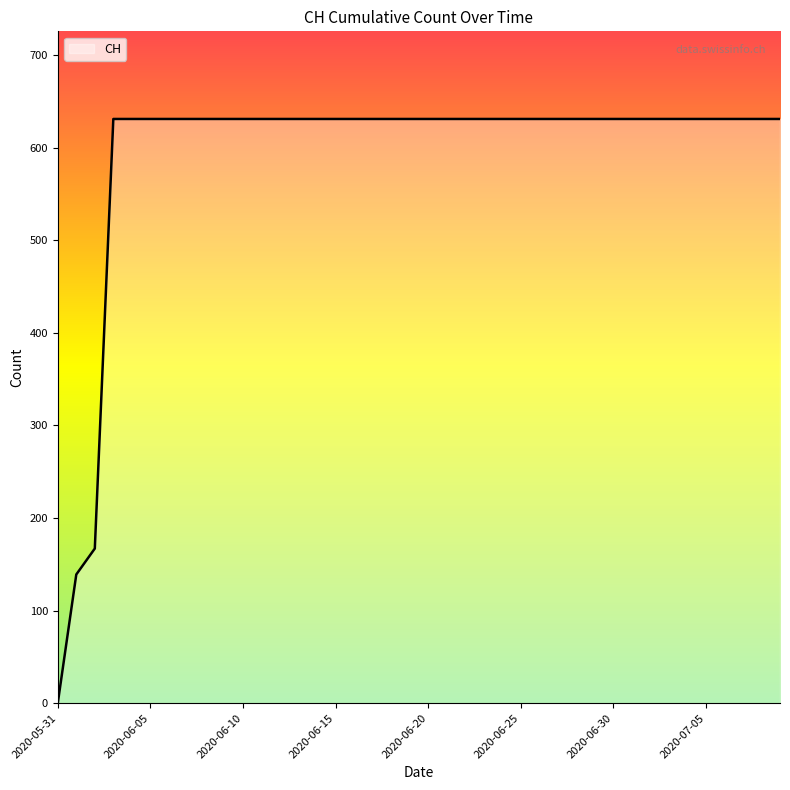

At which category does the chart reach its peak across all series?

2020-06-03